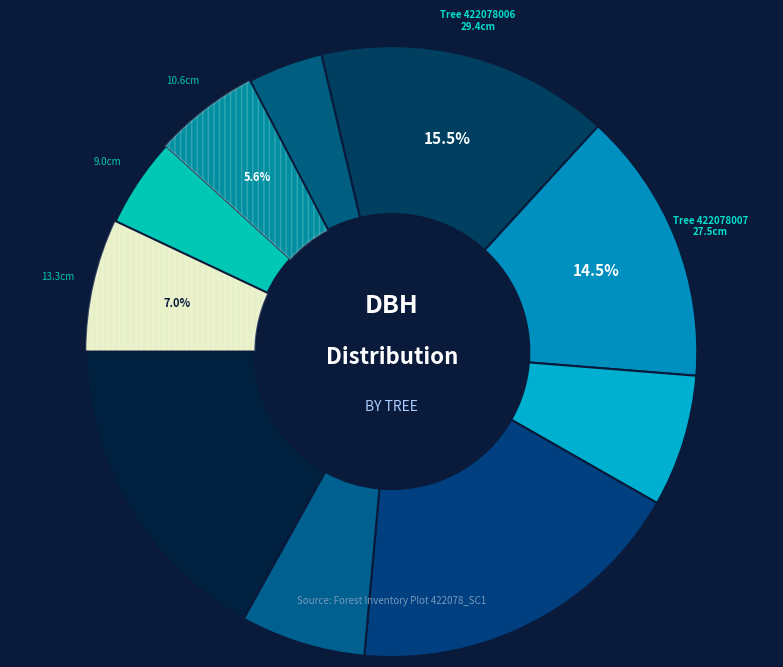

Rank the categories by value from lowest to highest.

422078005, 422078003, 422078004, 422078010, 422078008, 422078002, 422078007, 422078006, 422078011, 422078009